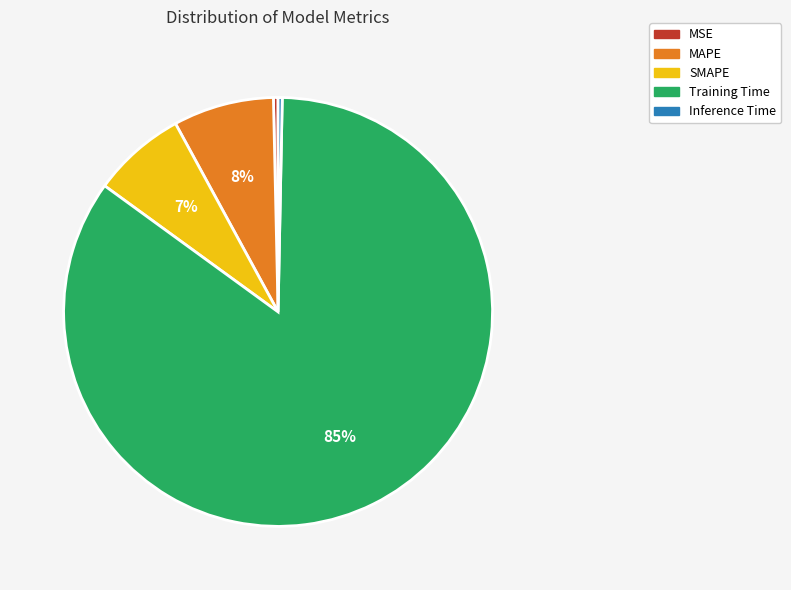

How many slices are in this pie chart?

5